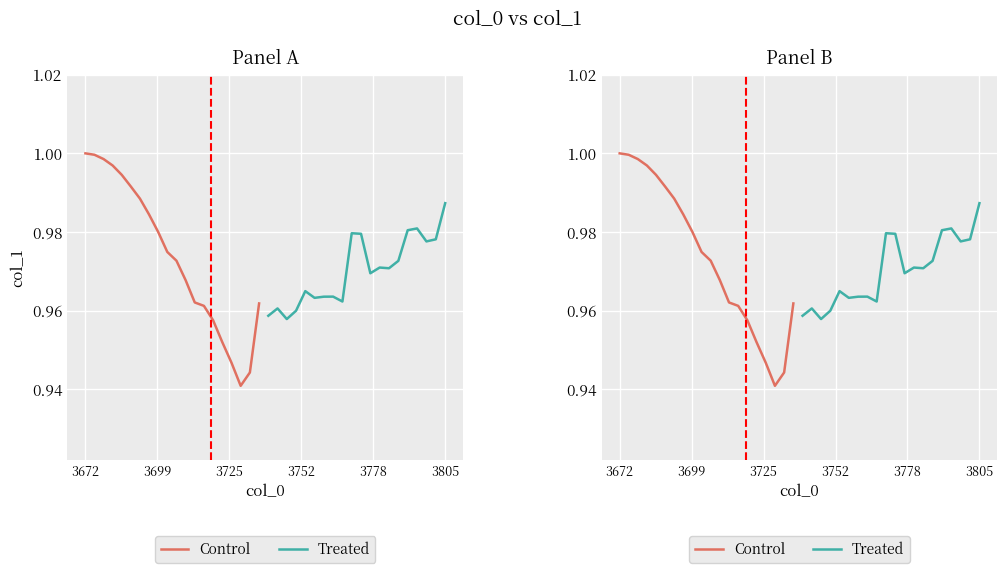

How many lines are shown in the chart?

2